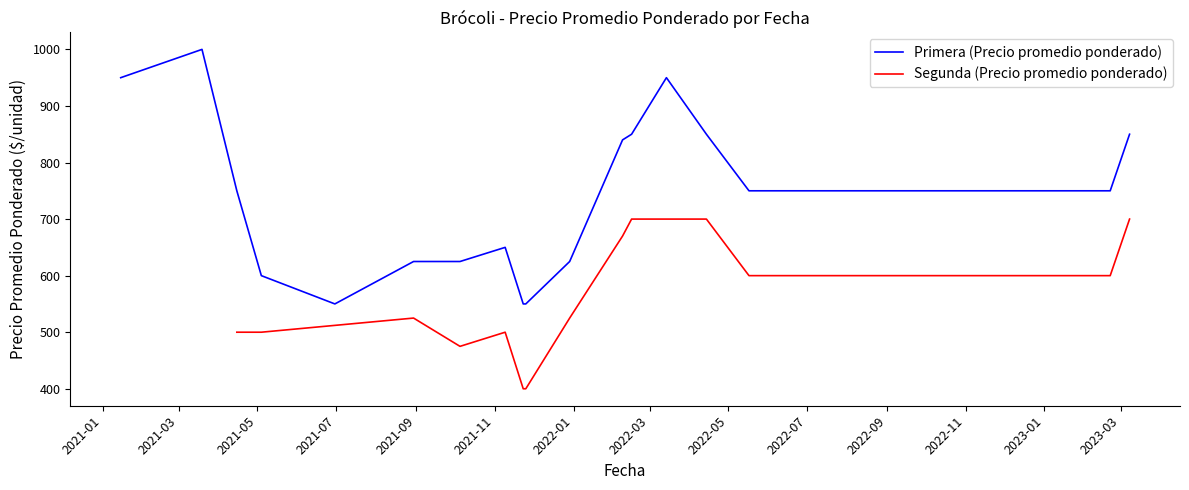

What is the lowest value of the Primera (Precio promedio ponderado) series?

550